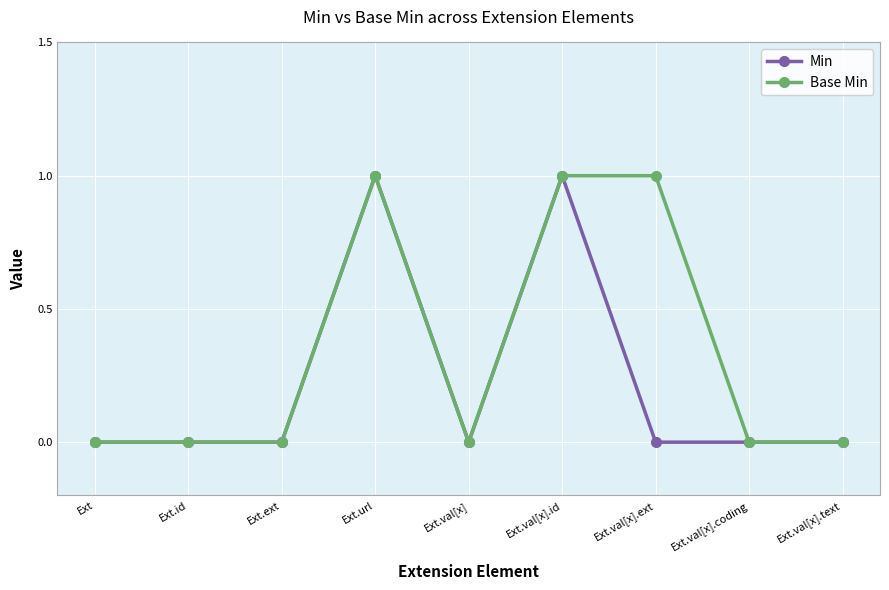

True or false: Min has a value of 1 at Ext.val[x].id.

True